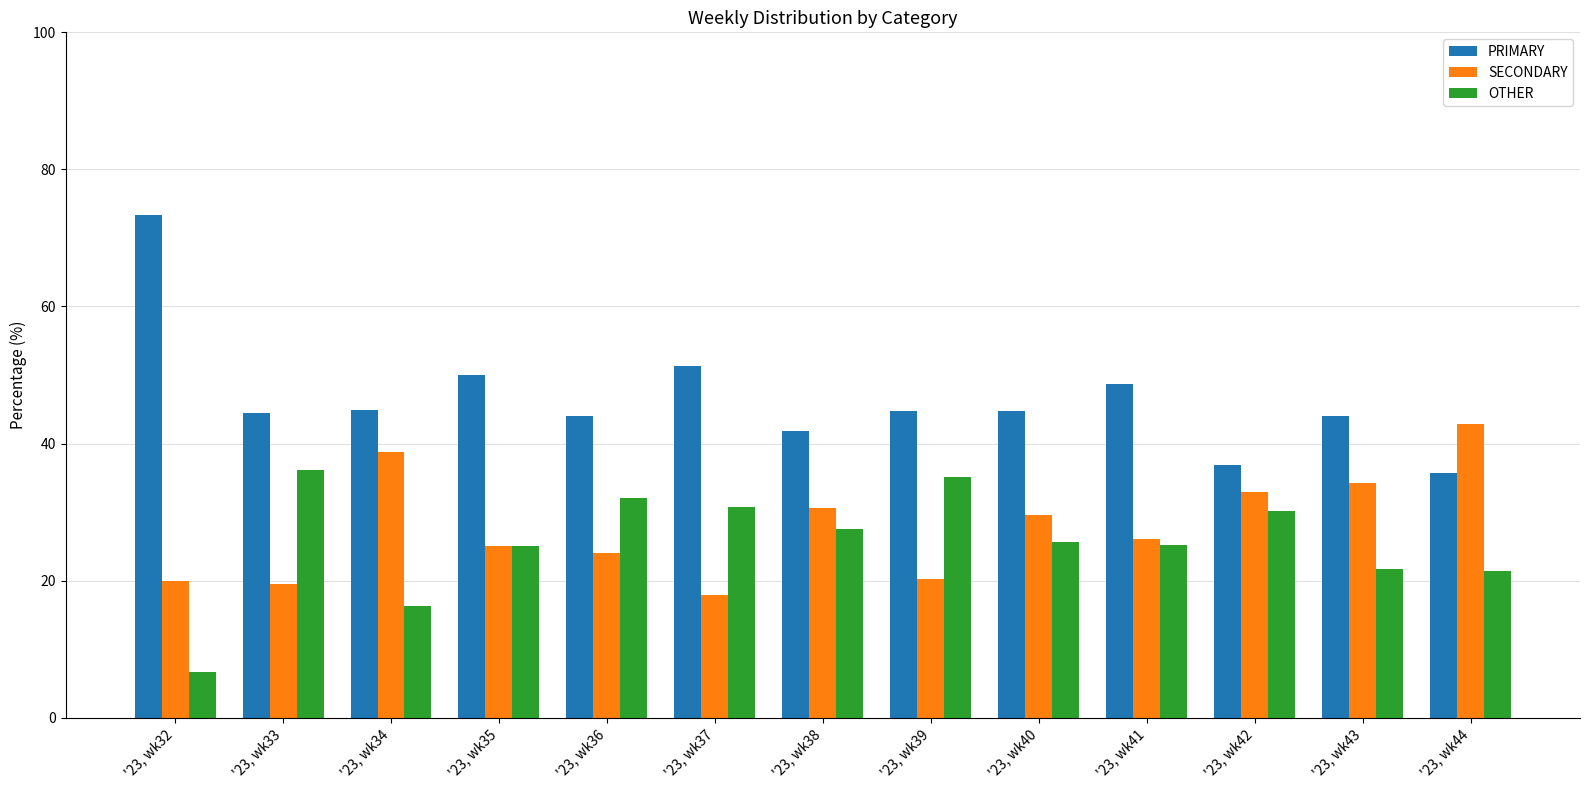

Rank the series at '23, wk43 from highest to lowest value.

PRIMARY, SECONDARY, OTHER